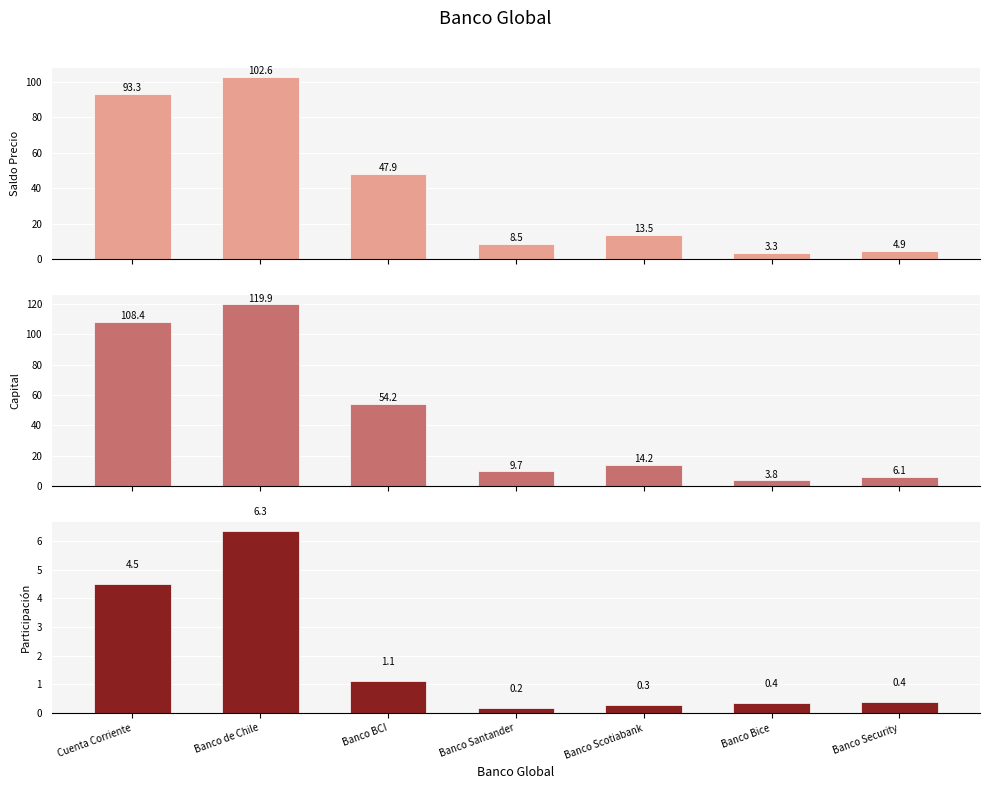

List the labels in order of Saldo Precio value, largest first.

Banco de Chile, Cuenta Corriente, Banco BCI, Banco Scotiabank, Banco Santander, Banco Security, Banco Bice